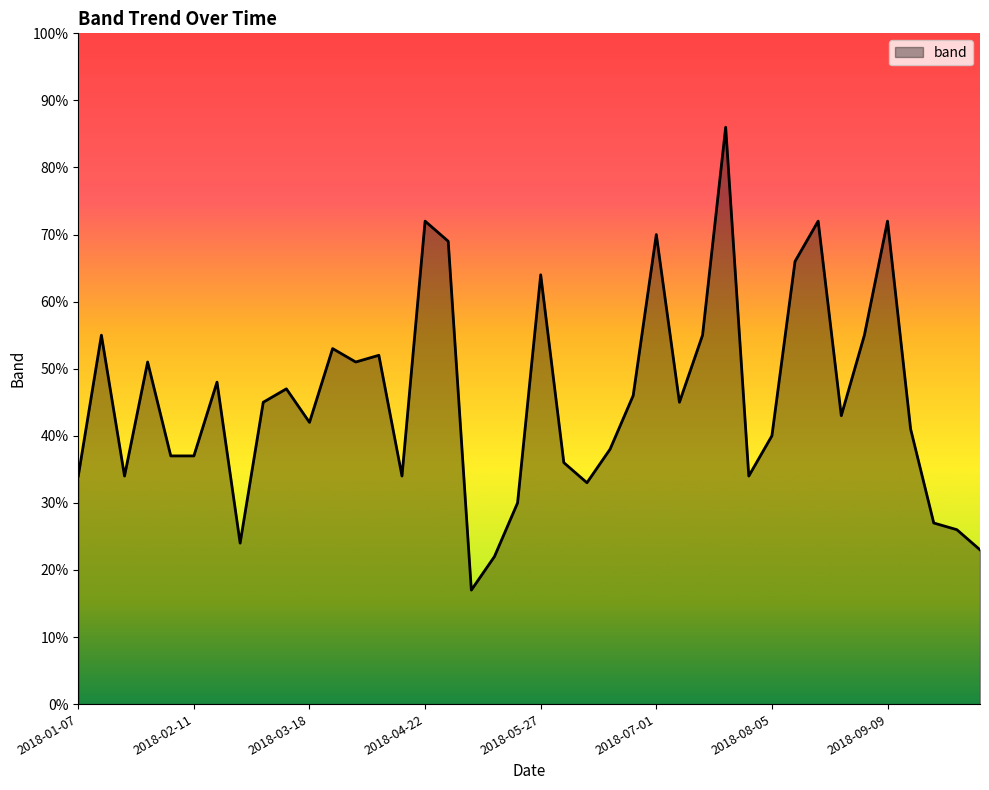

What is the greatest value displayed?

86